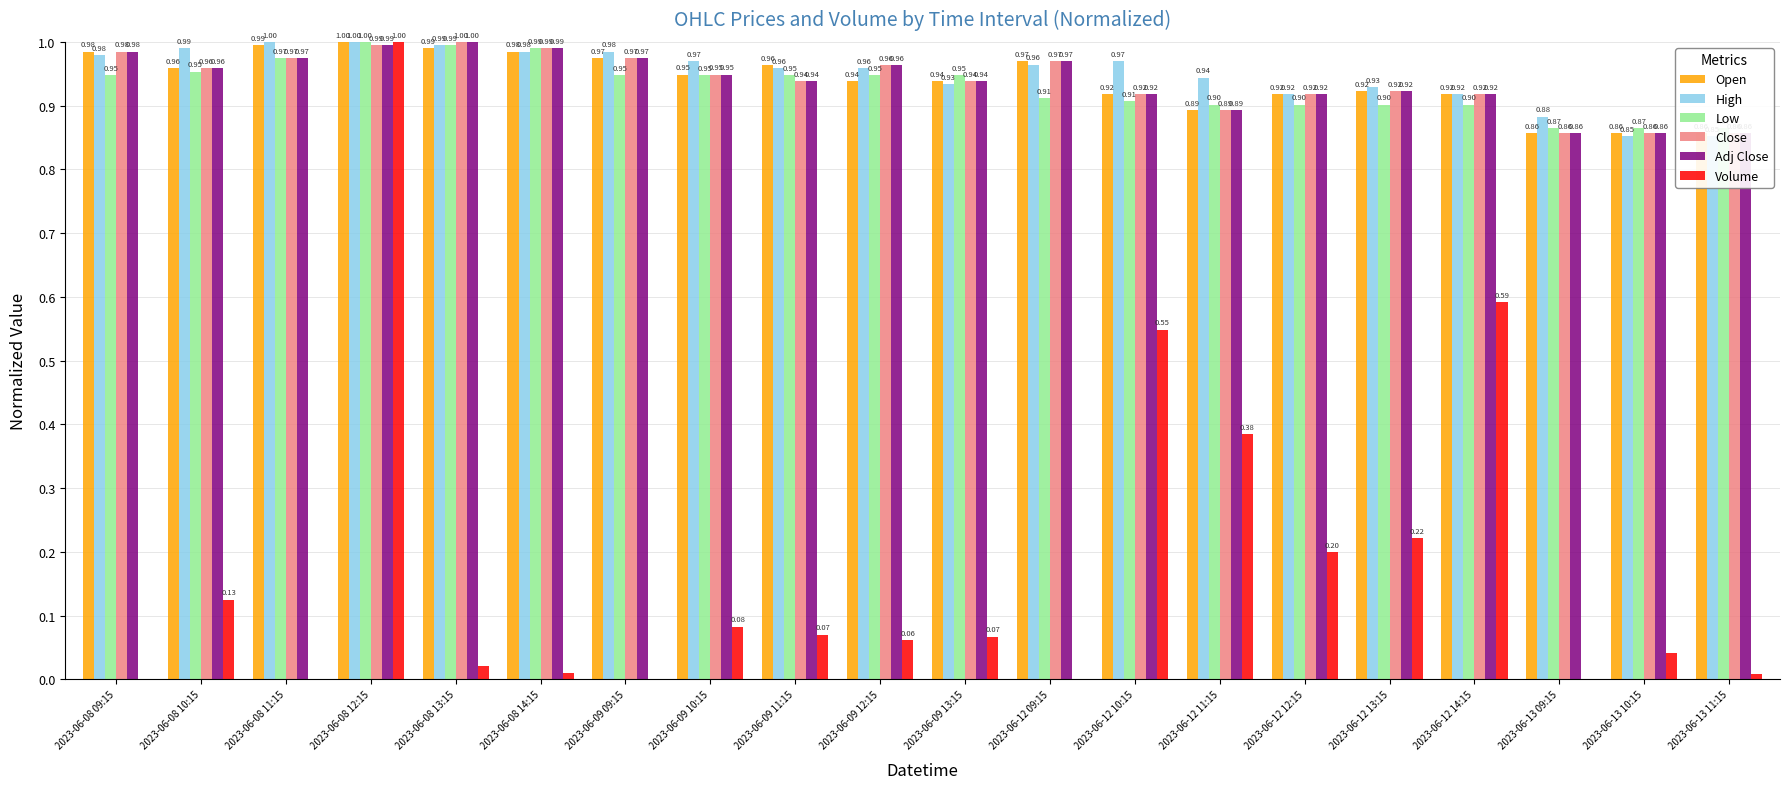

Reading right to left, what are all the values shown in this chart?

Open: 2023-06-13 11:15=0.9	2023-06-13 10:15=0.9	2023-06-13 09:15=0.9	2023-06-12 14:15=0.9	2023-06-12 13:15=0.9	2023-06-12 12:15=0.9	2023-06-12 11:15=0.9	2023-06-12 10:15=0.9	2023-06-12 09:15=1.0	2023-06-09 13:15=0.9	2023-06-09 12:15=0.9	2023-06-09 11:15=1.0	2023-06-09 10:15=0.9	2023-06-09 09:15=1.0	2023-06-08 14:15=1.0	2023-06-08 13:15=1.0	2023-06-08 12:15=1.0	2023-06-08 11:15=1.0	2023-06-08 10:15=1.0	2023-06-08 09:15=1.0
High: 2023-06-13 11:15=0.9	2023-06-13 10:15=0.9	2023-06-13 09:15=0.9	2023-06-12 14:15=0.9	2023-06-12 13:15=0.9	2023-06-12 12:15=0.9	2023-06-12 11:15=0.9	2023-06-12 10:15=1.0	2023-06-12 09:15=1.0	2023-06-09 13:15=0.9	2023-06-09 12:15=1.0	2023-06-09 11:15=1.0	2023-06-09 10:15=1.0	2023-06-09 09:15=1.0	2023-06-08 14:15=1.0	2023-06-08 13:15=1.0	2023-06-08 12:15=1.0	2023-06-08 11:15=1.0	2023-06-08 10:15=1.0	2023-06-08 09:15=1.0
Low: 2023-06-13 11:15=0.9	2023-06-13 10:15=0.9	2023-06-13 09:15=0.9	2023-06-12 14:15=0.9	2023-06-12 13:15=0.9	2023-06-12 12:15=0.9	2023-06-12 11:15=0.9	2023-06-12 10:15=0.9	2023-06-12 09:15=0.9	2023-06-09 13:15=0.9	2023-06-09 12:15=0.9	2023-06-09 11:15=0.9	2023-06-09 10:15=0.9	2023-06-09 09:15=0.9	2023-06-08 14:15=1.0	2023-06-08 13:15=1.0	2023-06-08 12:15=1.0	2023-06-08 11:15=1.0	2023-06-08 10:15=1.0	2023-06-08 09:15=0.9
Close: 2023-06-13 11:15=0.9	2023-06-13 10:15=0.9	2023-06-13 09:15=0.9	2023-06-12 14:15=0.9	2023-06-12 13:15=0.9	2023-06-12 12:15=0.9	2023-06-12 11:15=0.9	2023-06-12 10:15=0.9	2023-06-12 09:15=1.0	2023-06-09 13:15=0.9	2023-06-09 12:15=1.0	2023-06-09 11:15=0.9	2023-06-09 10:15=0.9	2023-06-09 09:15=1.0	2023-06-08 14:15=1.0	2023-06-08 13:15=1.0	2023-06-08 12:15=1.0	2023-06-08 11:15=1.0	2023-06-08 10:15=1.0	2023-06-08 09:15=1.0
Adj Close: 2023-06-13 11:15=0.9	2023-06-13 10:15=0.9	2023-06-13 09:15=0.9	2023-06-12 14:15=0.9	2023-06-12 13:15=0.9	2023-06-12 12:15=0.9	2023-06-12 11:15=0.9	2023-06-12 10:15=0.9	2023-06-12 09:15=1.0	2023-06-09 13:15=0.9	2023-06-09 12:15=1.0	2023-06-09 11:15=0.9	2023-06-09 10:15=0.9	2023-06-09 09:15=1.0	2023-06-08 14:15=1.0	2023-06-08 13:15=1.0	2023-06-08 12:15=1.0	2023-06-08 11:15=1.0	2023-06-08 10:15=1.0	2023-06-08 09:15=1.0
Volume: 2023-06-13 11:15=0.0	2023-06-13 10:15=0.0	2023-06-13 09:15=0.0	2023-06-12 14:15=0.6	2023-06-12 13:15=0.2	2023-06-12 12:15=0.2	2023-06-12 11:15=0.4	2023-06-12 10:15=0.5	2023-06-12 09:15=0.0	2023-06-09 13:15=0.1	2023-06-09 12:15=0.1	2023-06-09 11:15=0.1	2023-06-09 10:15=0.1	2023-06-09 09:15=0.0	2023-06-08 14:15=0.0	2023-06-08 13:15=0.0	2023-06-08 12:15=1.0	2023-06-08 11:15=0.0	2023-06-08 10:15=0.1	2023-06-08 09:15=0.0